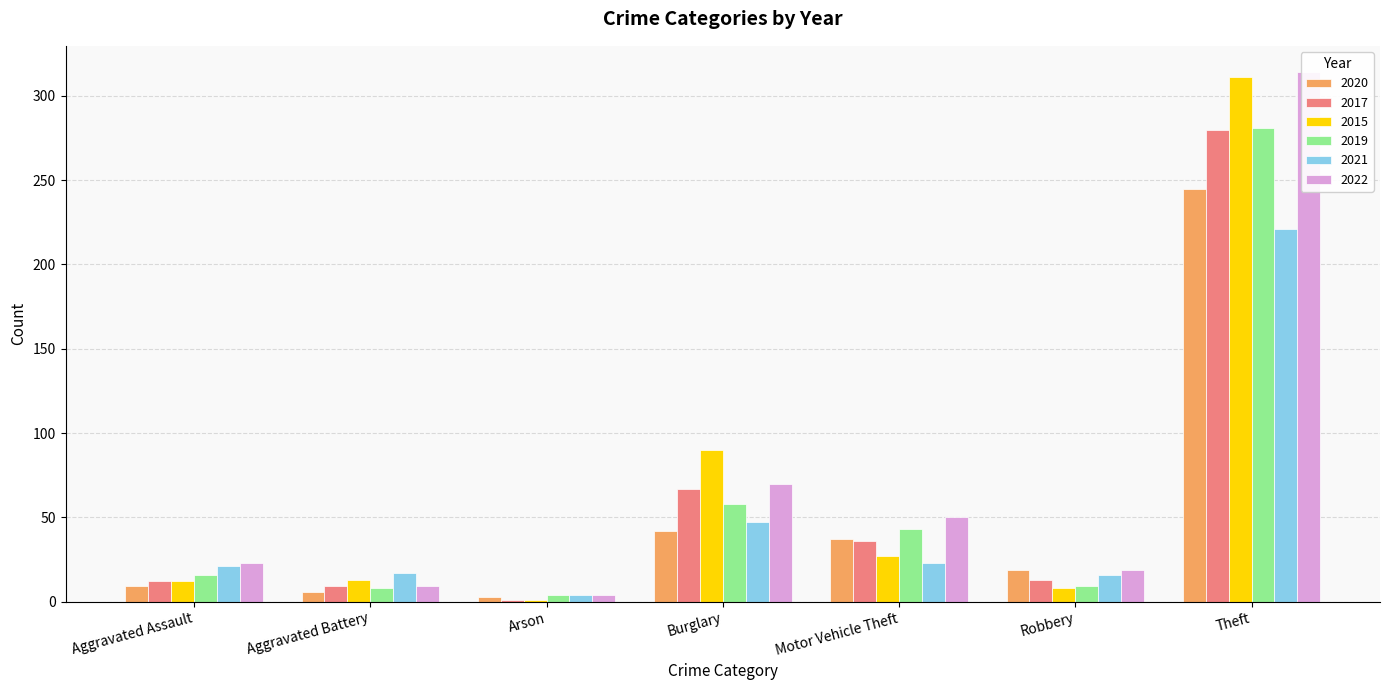

How many data points in 2017 are above 13?

4